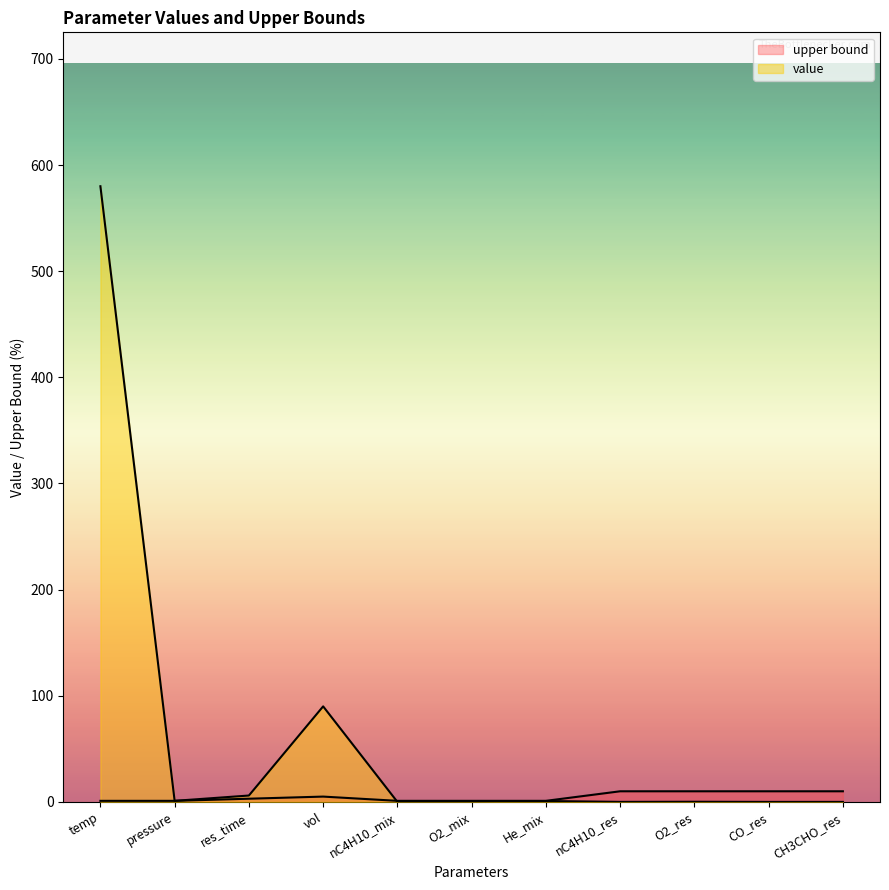

What is the label of the 1st point from the left?

temp